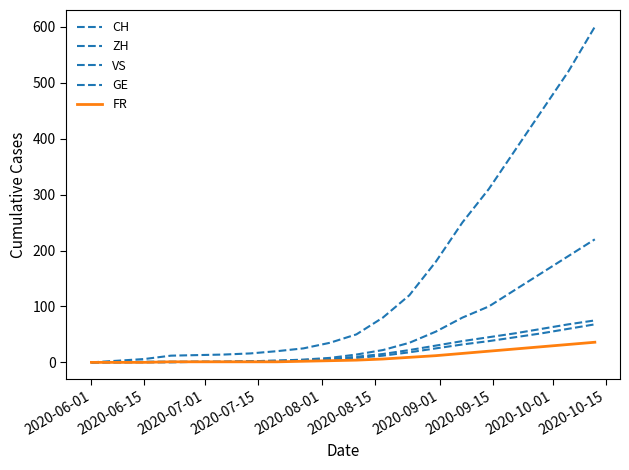

How many lines are shown in the chart?

5